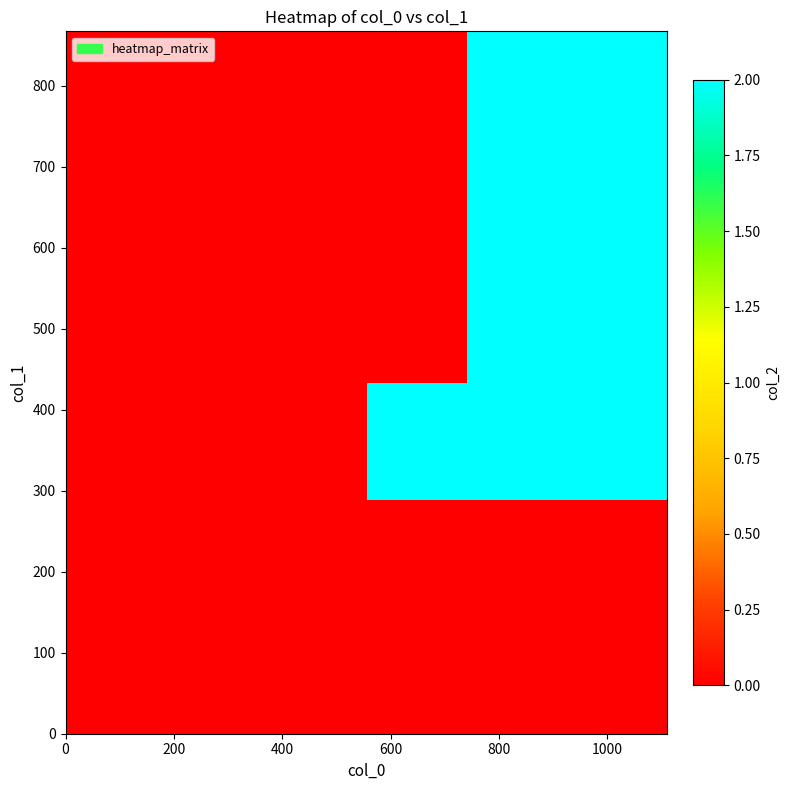

What is the maximum value shown in the chart?

2